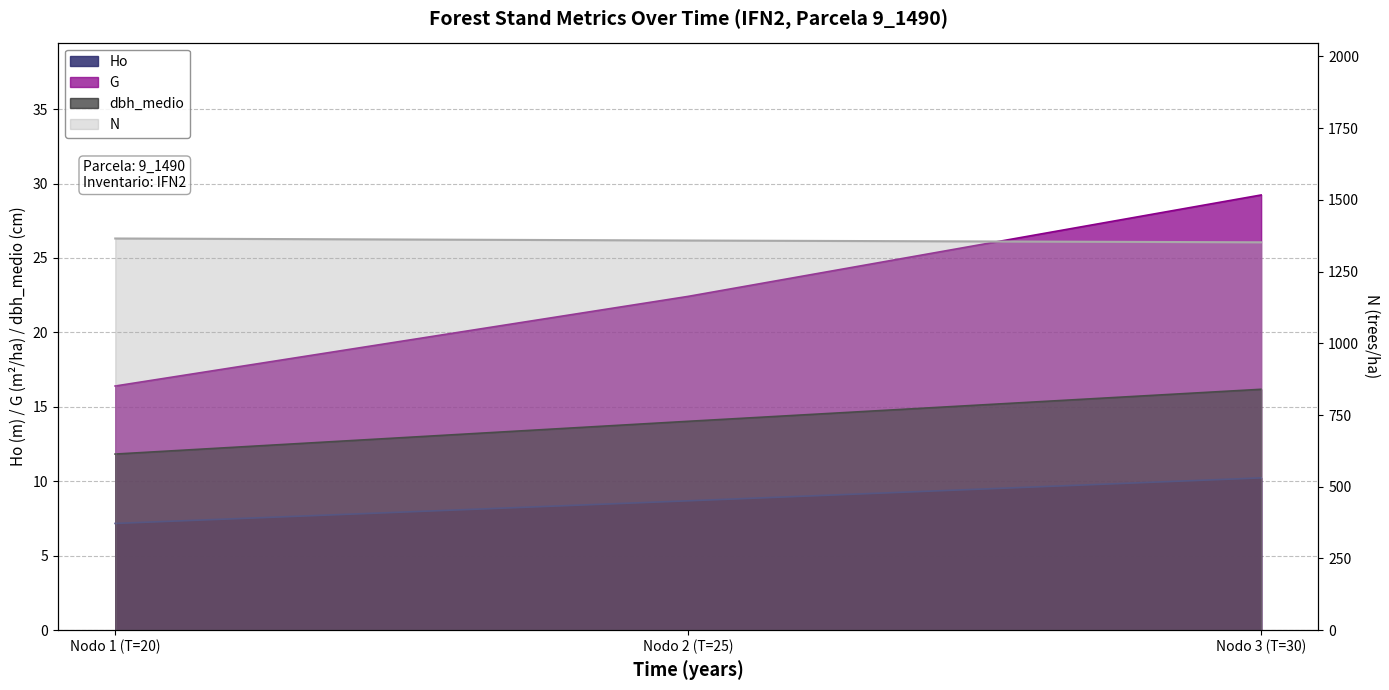

Rank the series by their maximum value, from lowest to highest.

Ho, dbh_medio, G, N